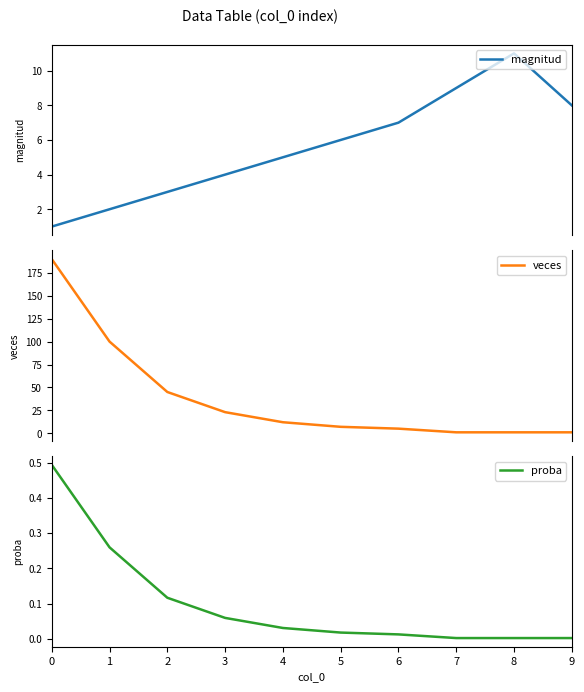

What is the average value of the proba series?

0.1